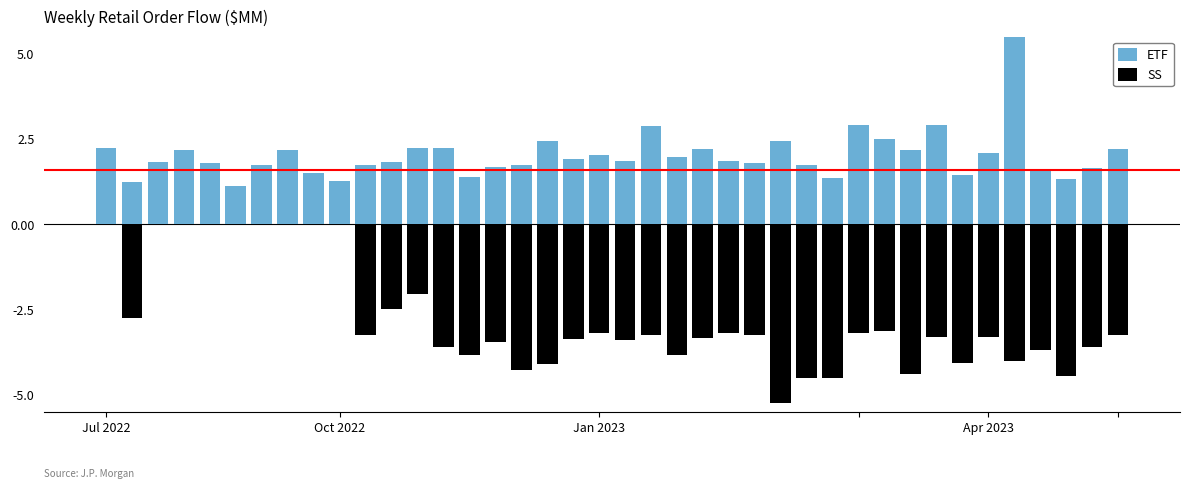

At how many categories does at least one series exceed 0?

40